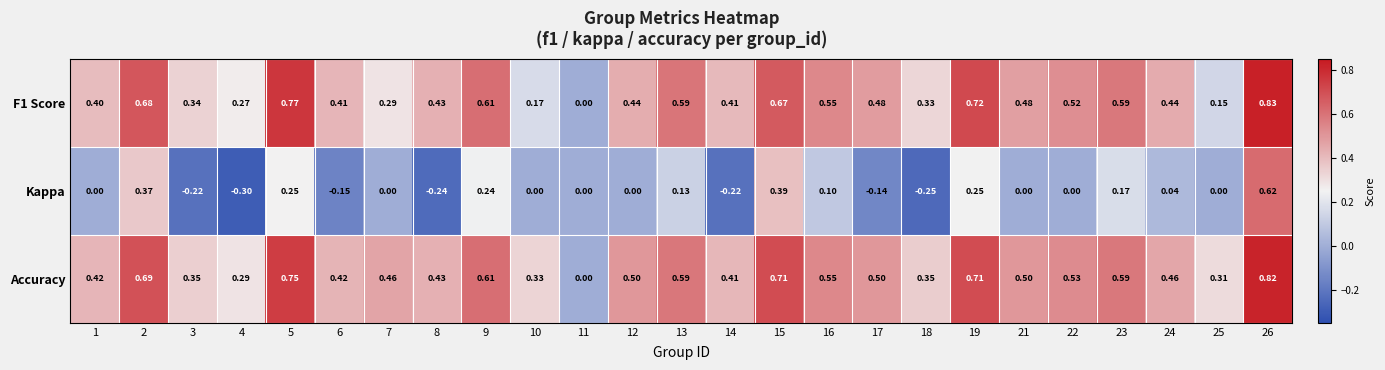

How many series are shown in this chart?

3